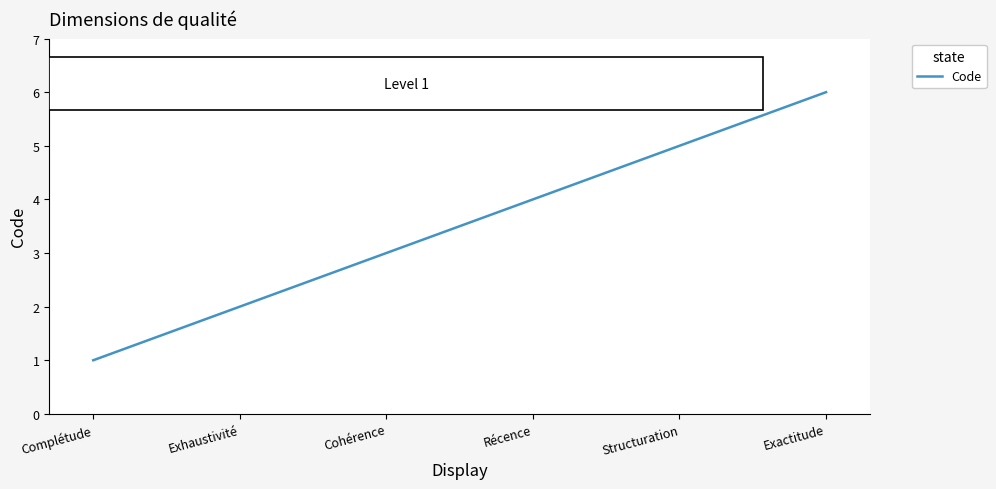

At which label is the value closest to 3?

Cohérence